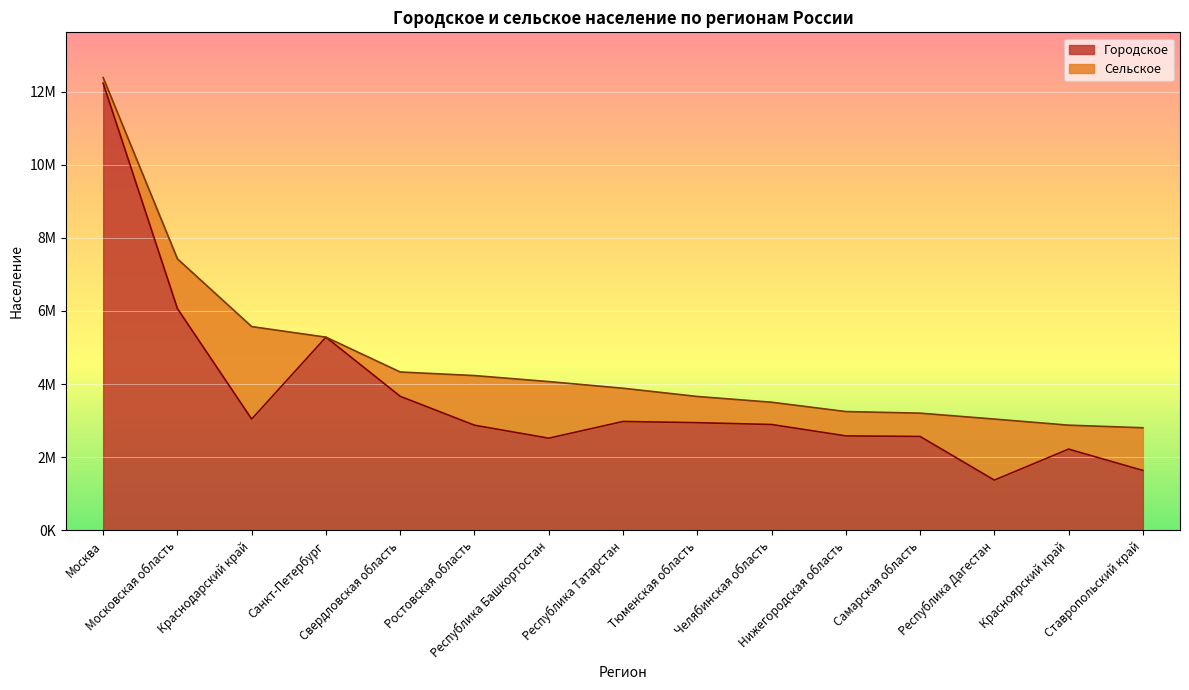

Reading left to right, transcribe all the data shown in this chart.

Москва=12228685	Московская область=6062986	Краснодарский край=3041933	Санкт-Петербург=5281579	Свердловская область=3663934	Ростовская область=2874038	Республика Башкортостан=2518972	Республика Татарстан=2976224	Тюменская область=2943152	Челябинская область=2893639	Нижегородская область=2581604	Самарская область=2566330	Республика Дагестан=1372628	Красноярский край=2220078	Ставропольский край=1636785